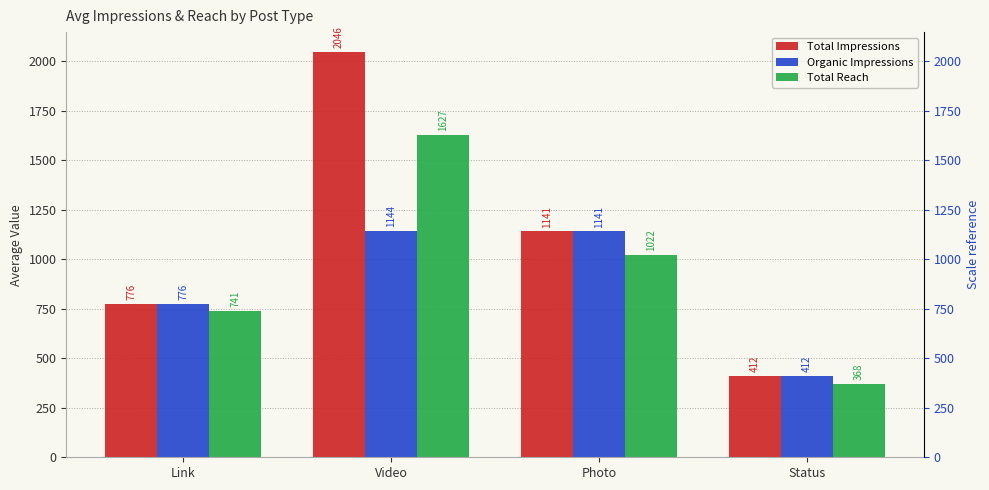

At how many categories does at least one series exceed 1282?

1